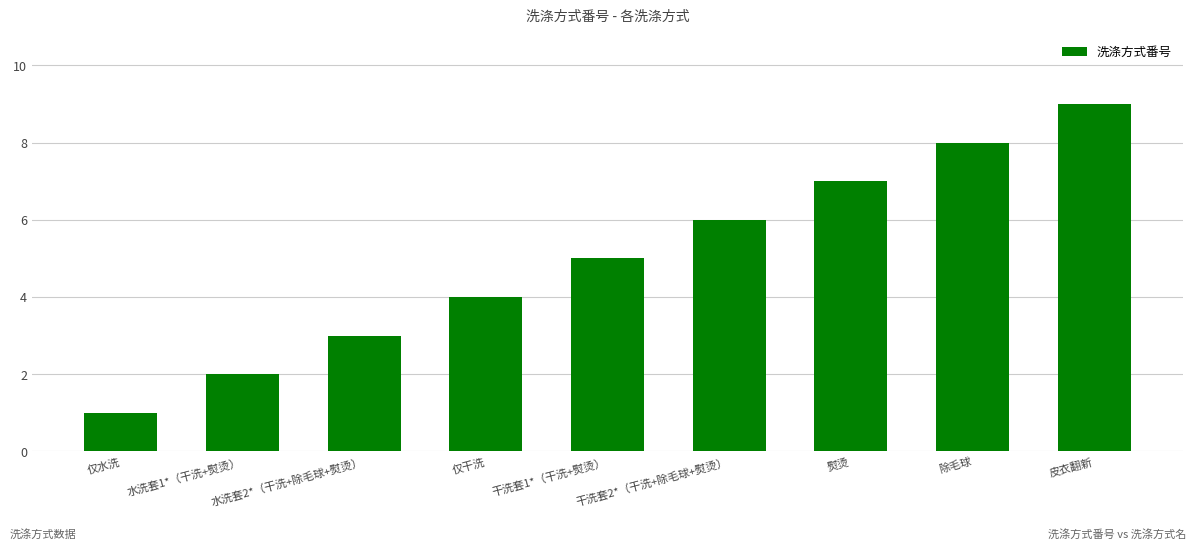

Is it true that the value at 除毛球 is 8?

True